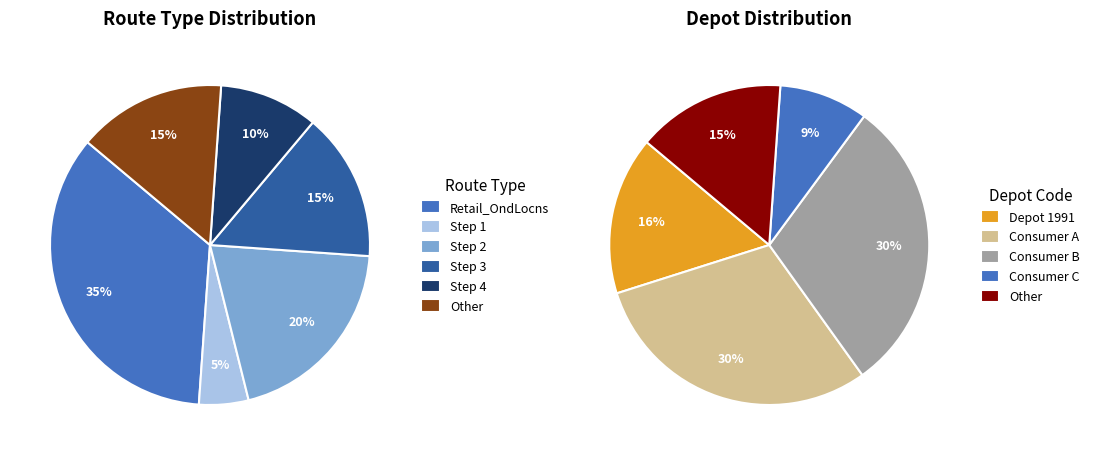

Between Retail_OndLocns and Step_3, which is larger?

Retail_OndLocns